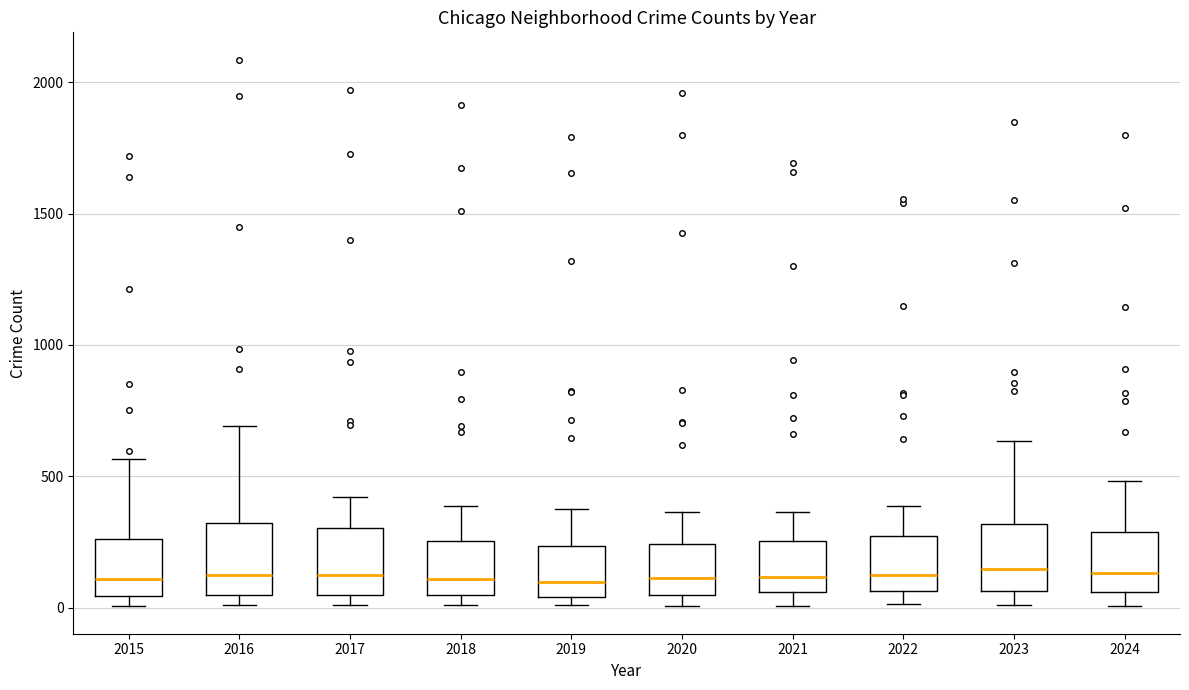

Where is the lower edge of the box at x = 2024 on the y-axis? The values are not printed on the chart, so give them approximately, as read against the axis.

50